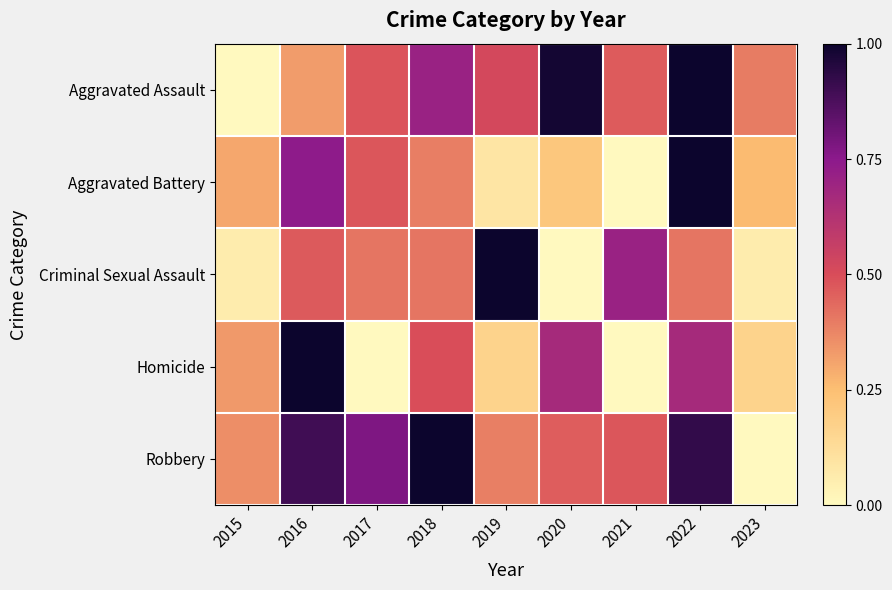

Which label corresponds to the largest value in the chart?

2018